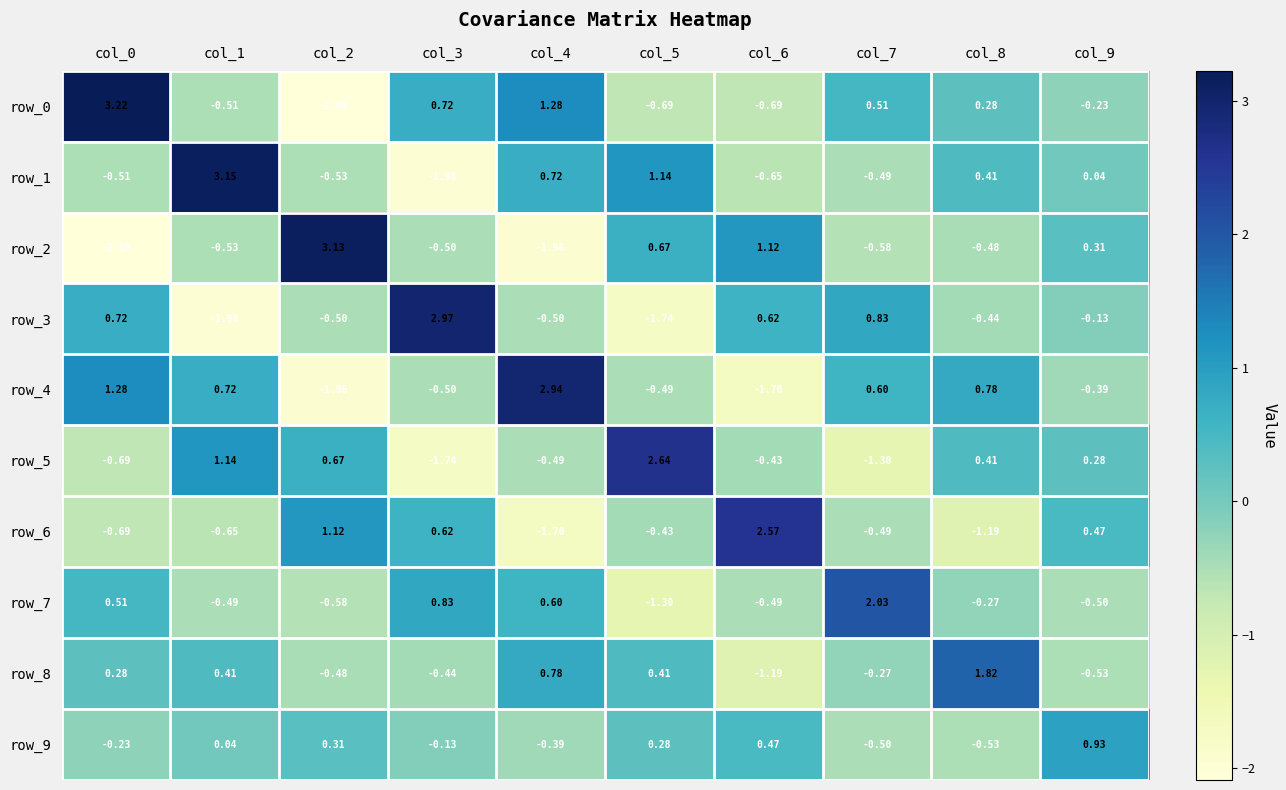

How many categories are shown in the chart?

10